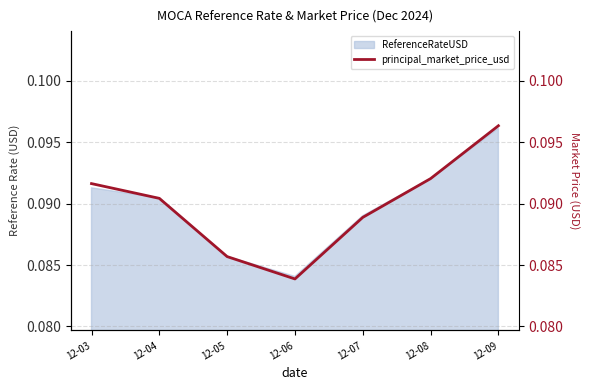

Where is the first local minimum?

12-06